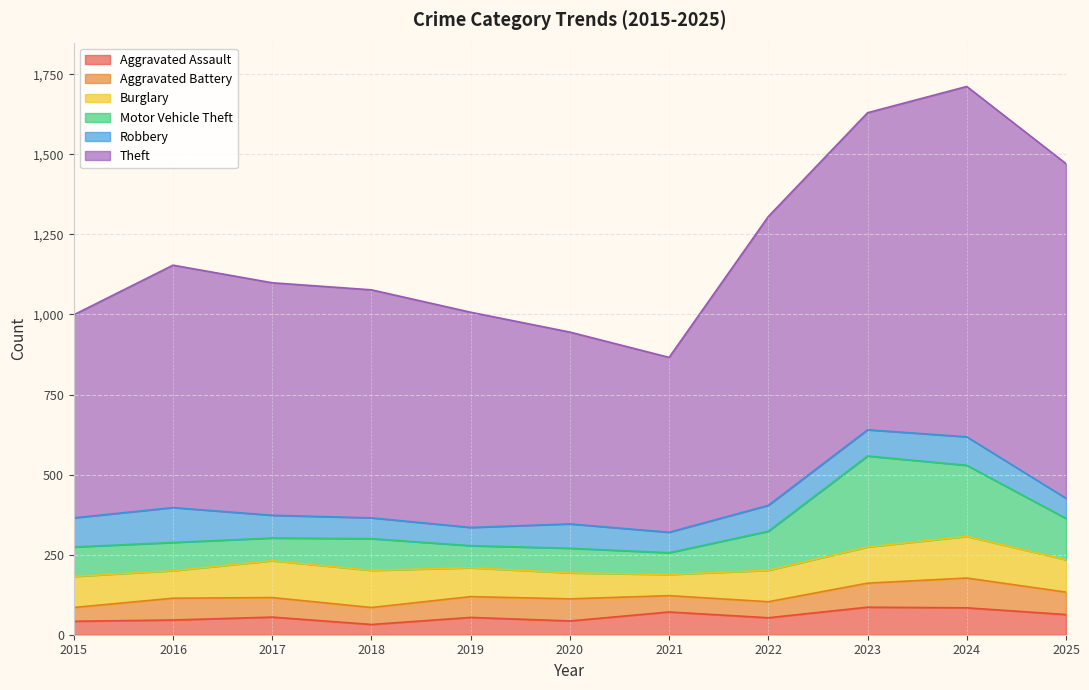

Read the Robbery value at 2024, to the nearest 10.

90